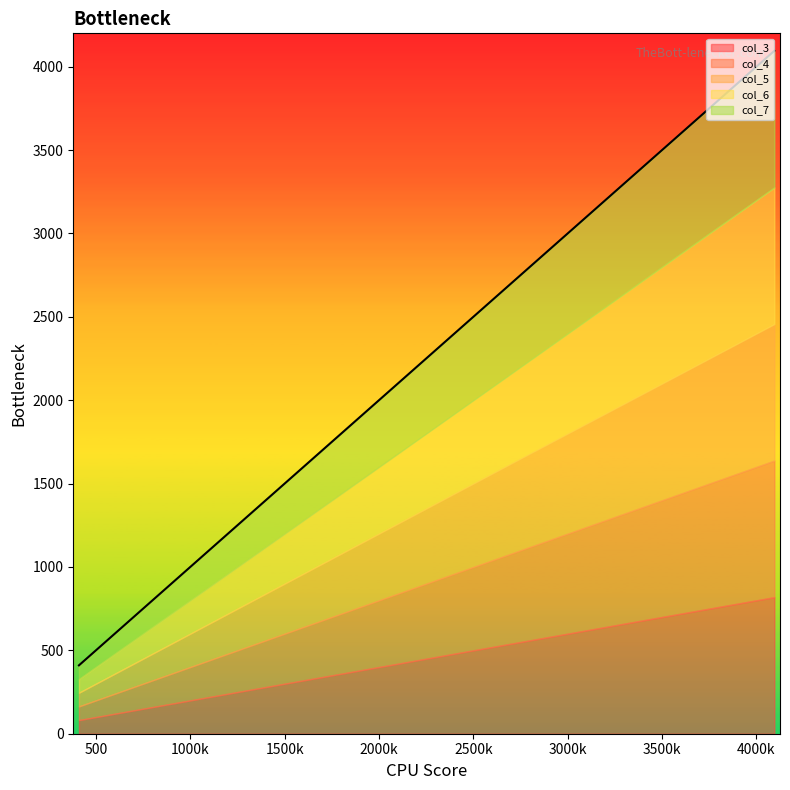

True or false: col_3 and col_4 cross at least once.

False